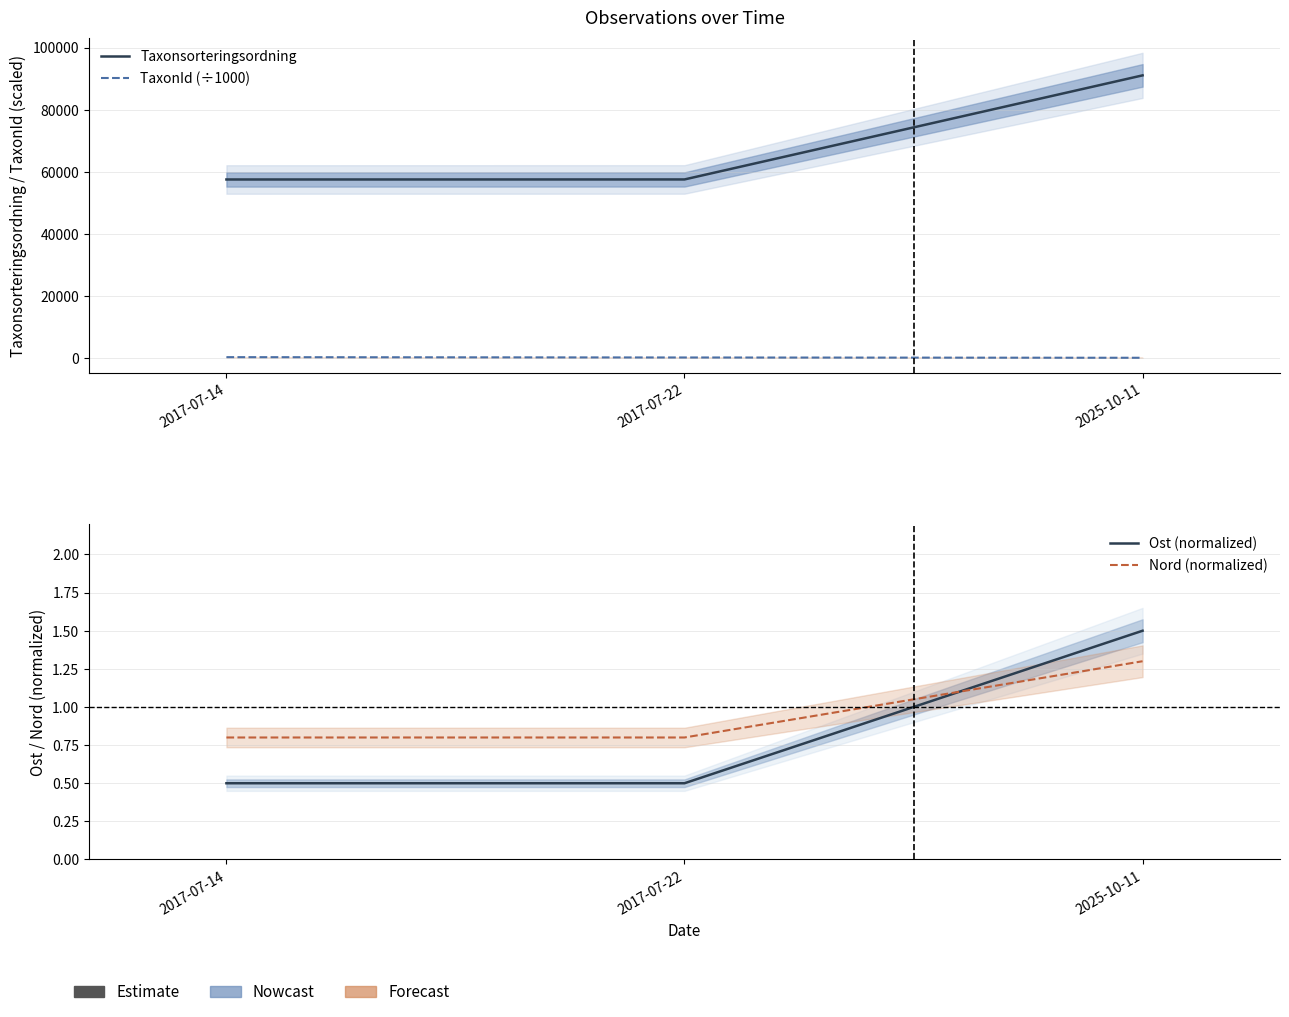

Count the number of data series in this chart.

4